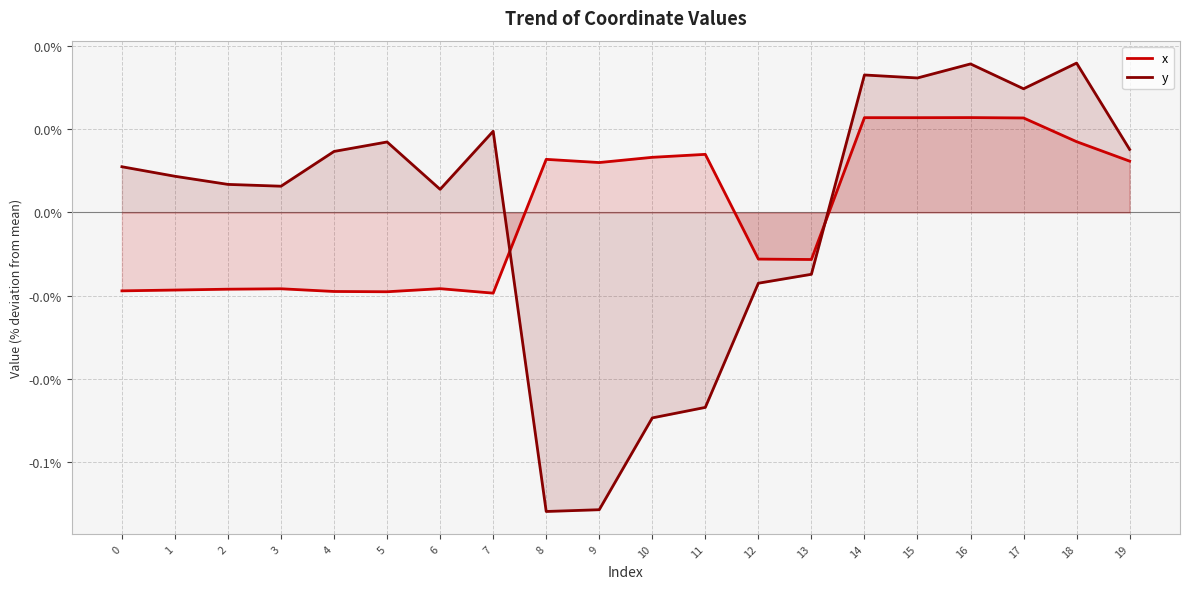

Count the number of data series in this chart.

2